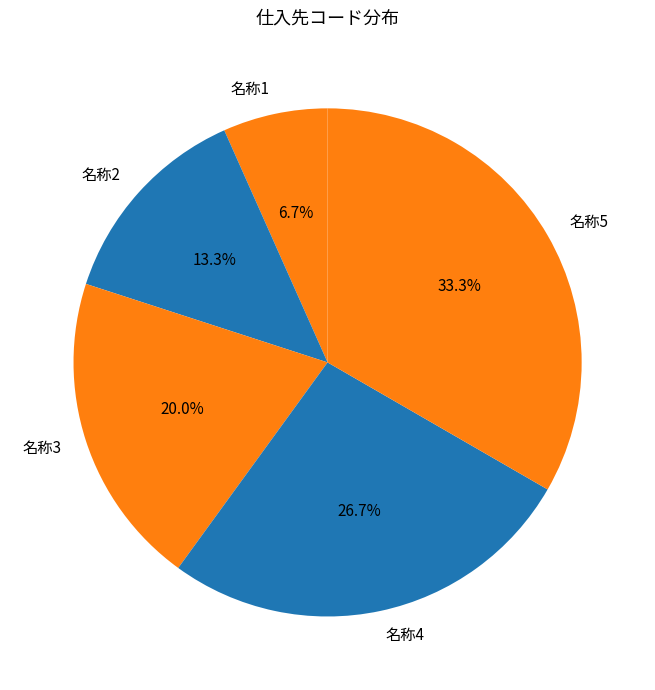

How much of the chart is everything except 名称4?

73.3%